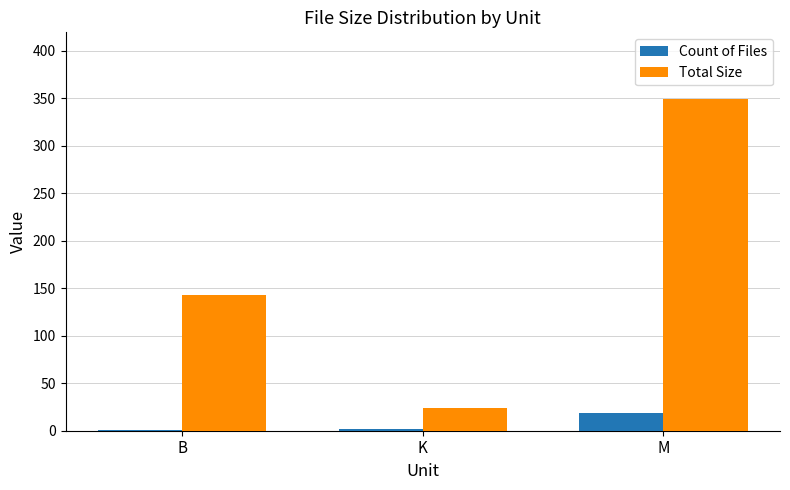

What is the total value across all series at M?

368.3